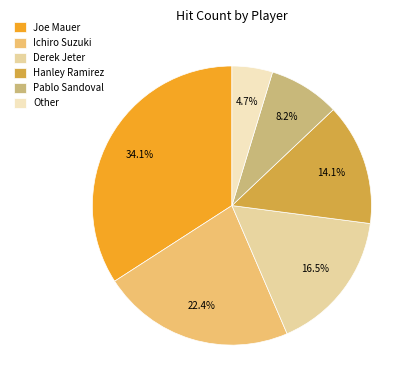

What portion of the pie excludes Joe Mauer?

65.9%